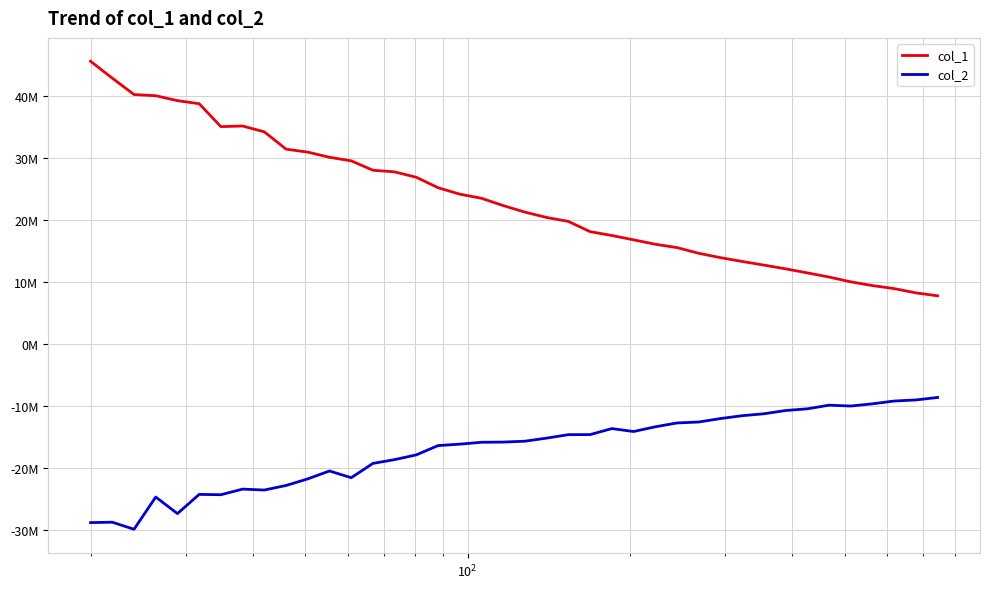

Does the chart have visible grid lines?

Yes